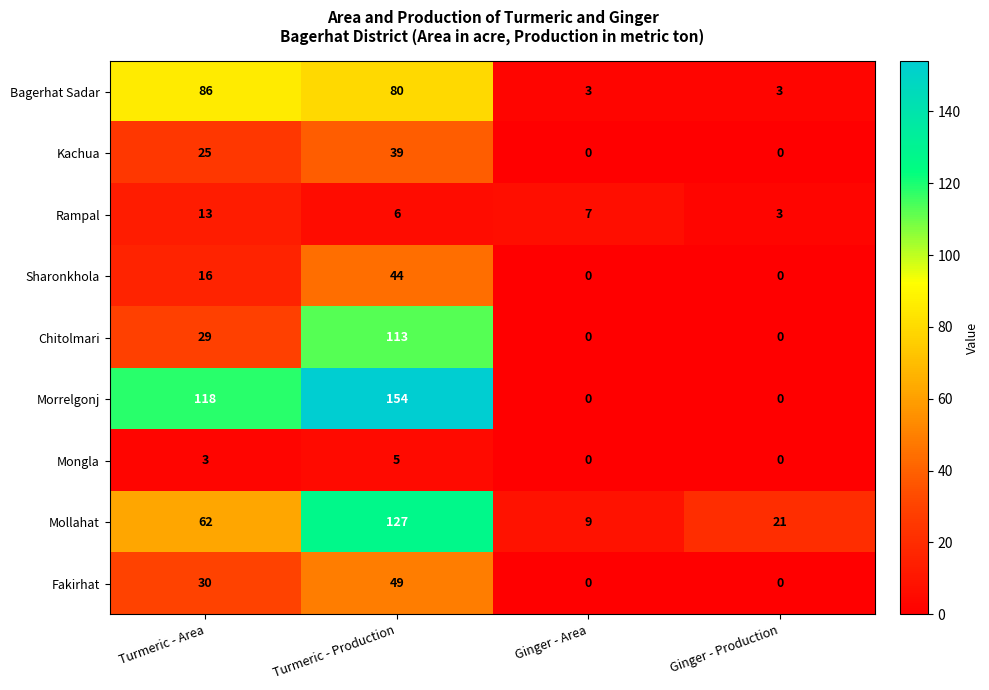

Where is Morrelgonj nearest to the value 77?

Turmeric - Area